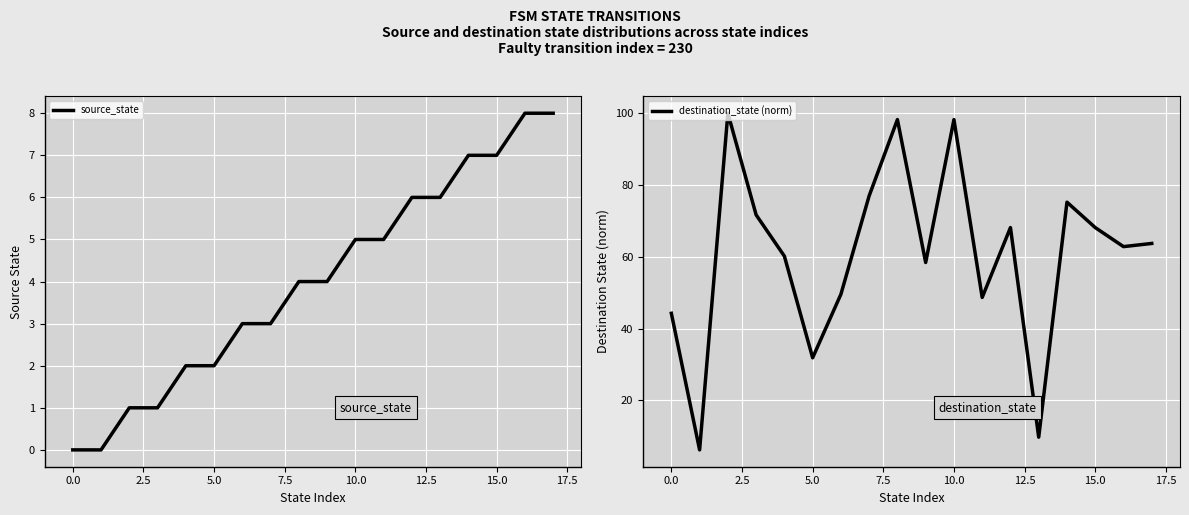

List the series in order of their peak value, highest first.

destination_state (norm), source_state